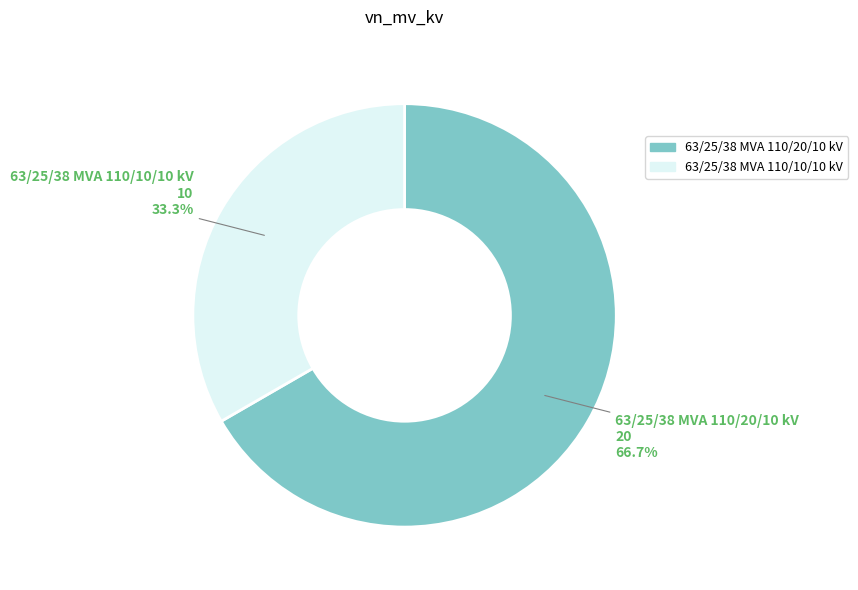

Between 63/25/38 MVA 110/20/10 kV and 63/25/38 MVA 110/10/10 kV, which is larger?

63/25/38 MVA 110/20/10 kV